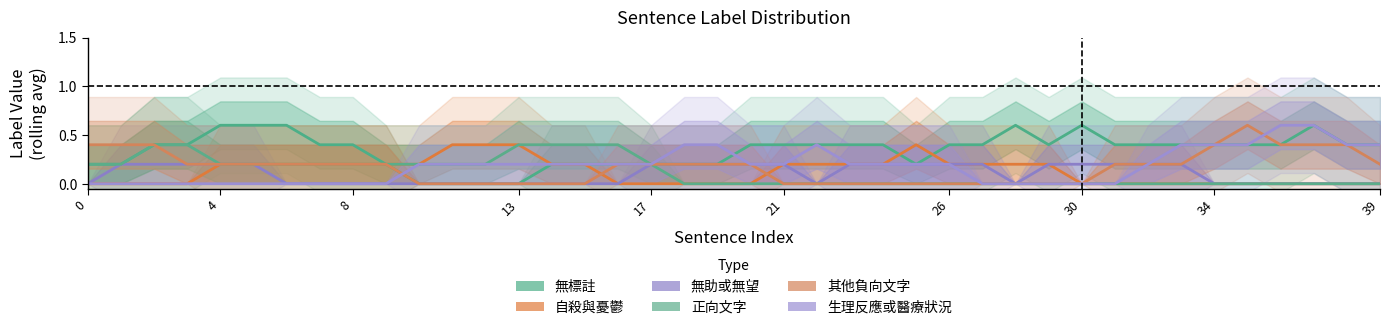

What is the difference between the highest and lowest values at 38?

0.4